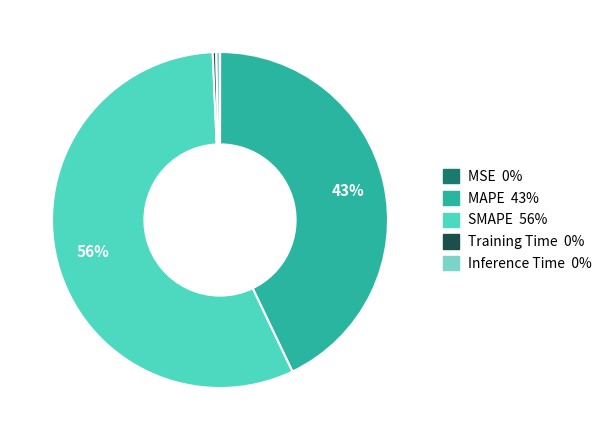

Which slice is the largest?

SMAPE